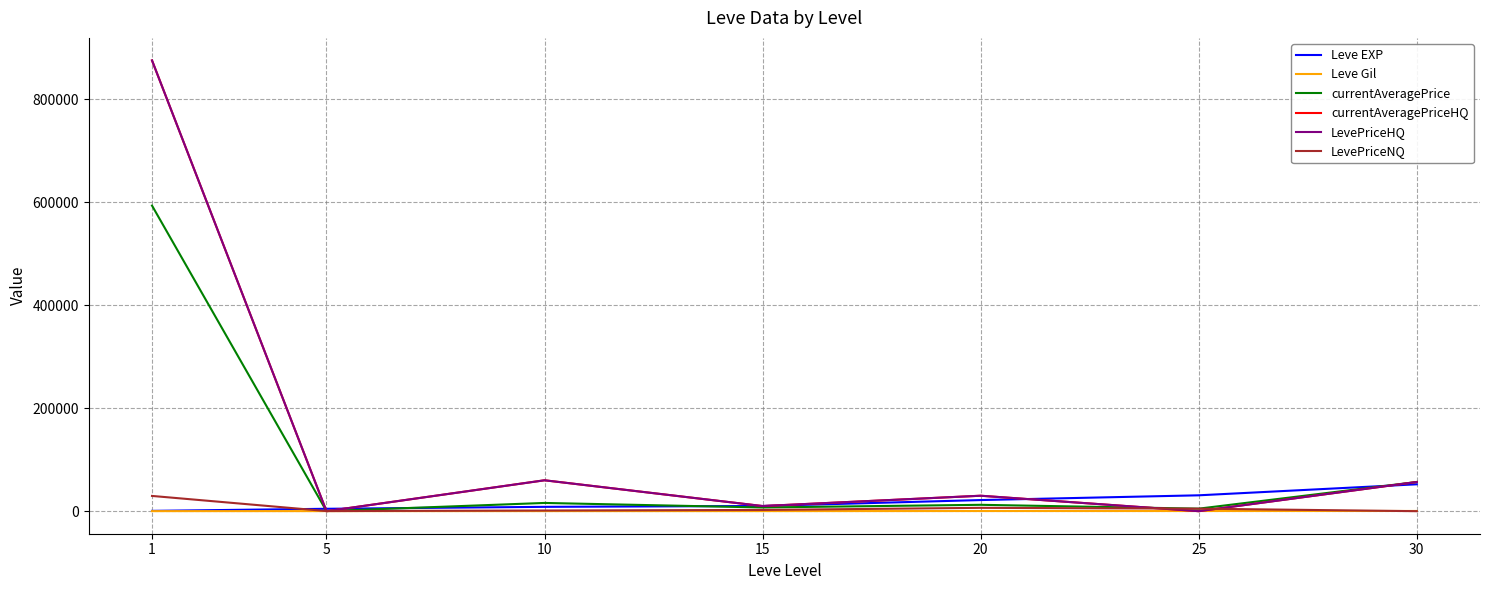

Does the chart have visible grid lines?

Yes